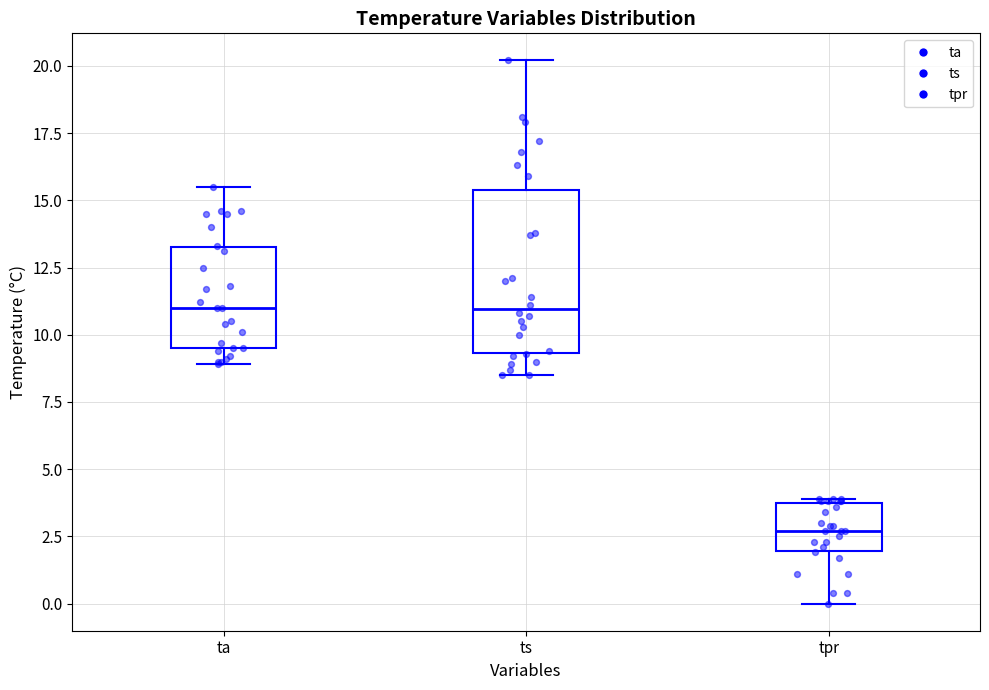

Reading left to right, transcribe this box plot: for each box, give where its median line is, the range the box spans, and where its two whiskers end, as read against the y-axis. The values are not printed on the chart, so give them approximately, as read against the axis.

ta: median 11.0, box 9.5 to 13.5, whiskers 9.0 to 15.5
ts: median 11.0, box 9.5 to 15.5, whiskers 8.5 to 20.0
tpr: median 2.5, box 2.0 to 4.0, whiskers 0.0 to 4.0